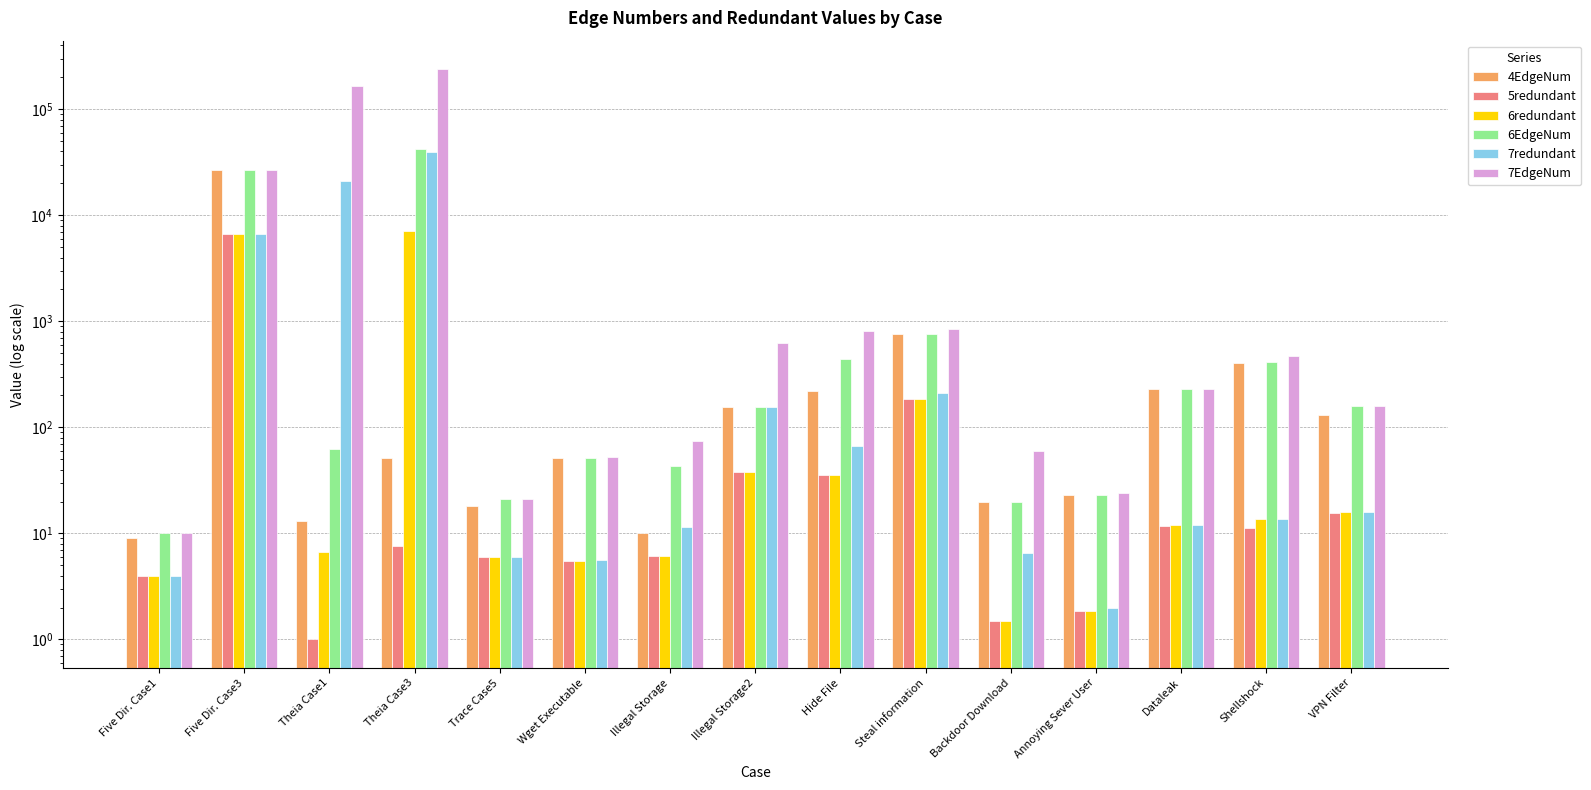

List the series in order of their peak value, lowest first.

5redundant, 6redundant, 4EdgeNum, 7redundant, 6EdgeNum, 7EdgeNum